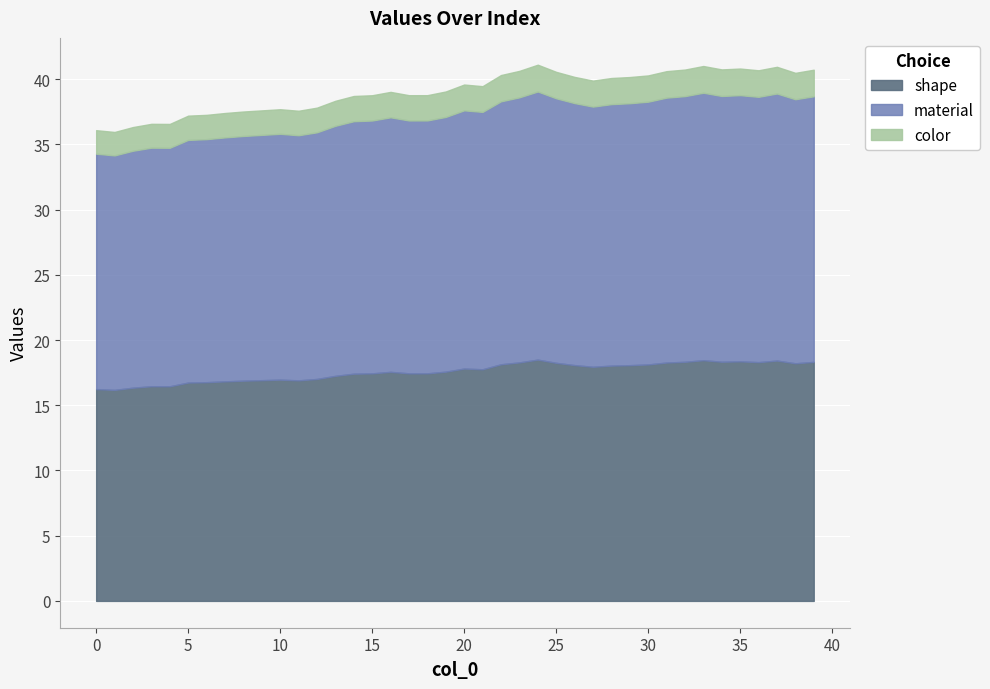

What is the average value?

39.1